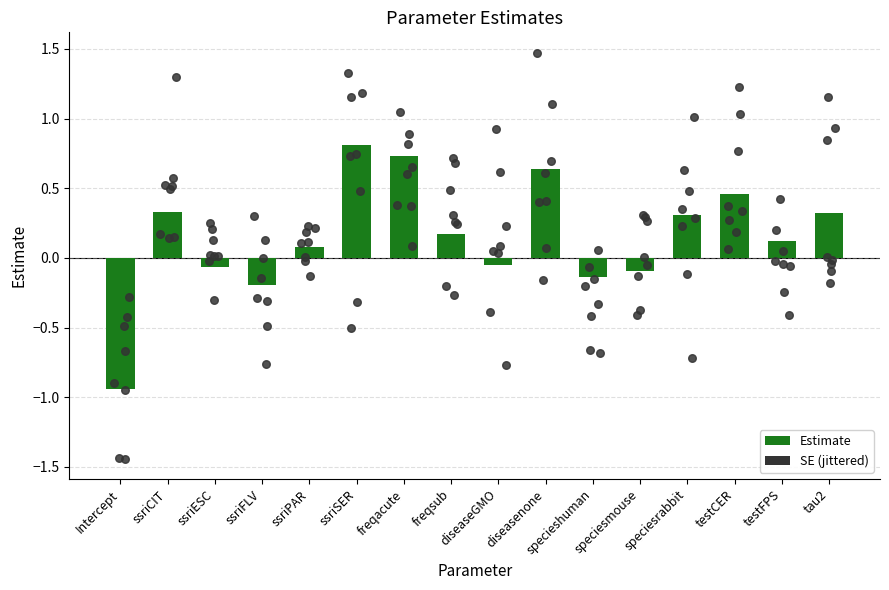

Which has a higher value, Intercept or testFPS?

testFPS